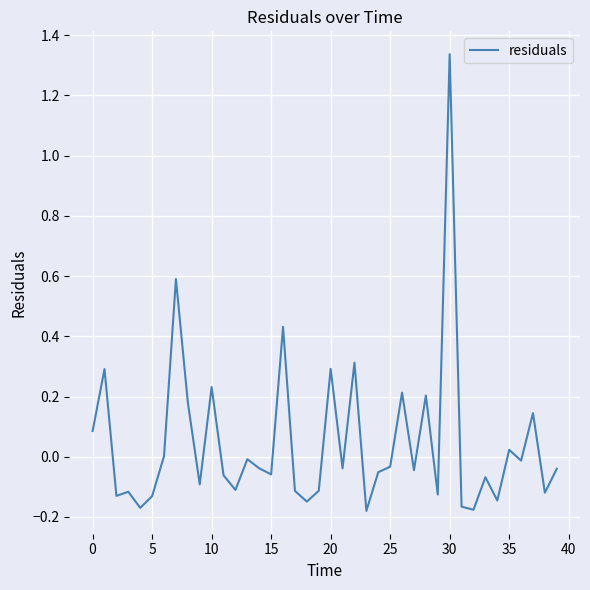

What is the difference between the maximum and minimum values?

1.5